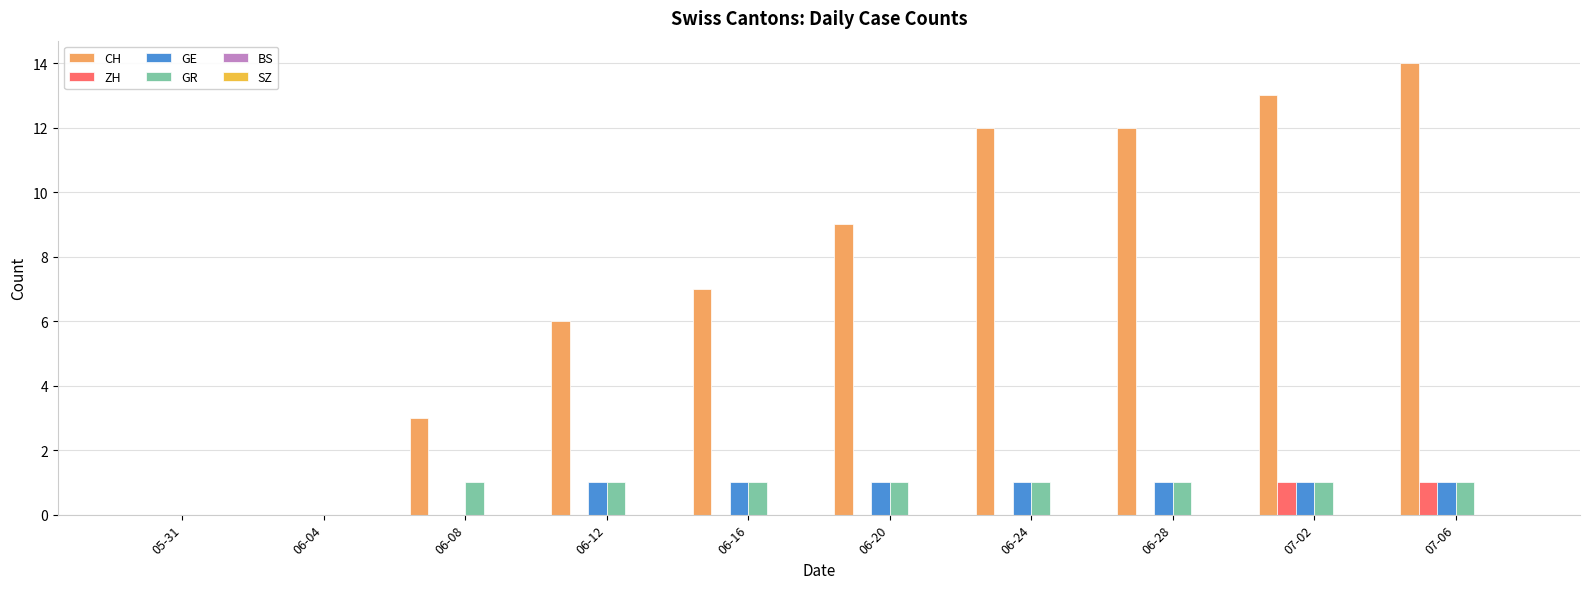

Between 05-31 and 06-12, which series saw the biggest shift?

CH